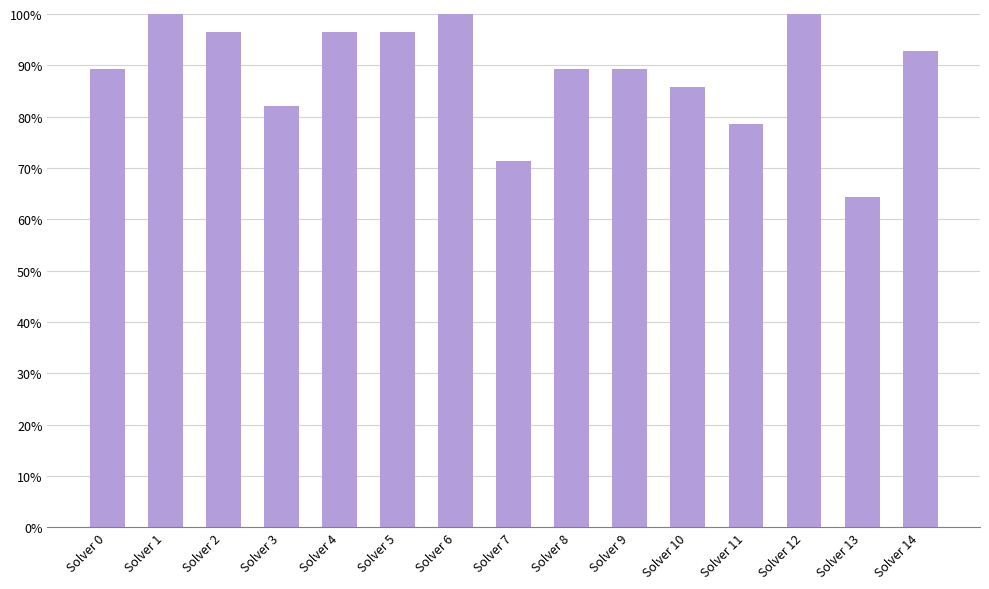

Which has a higher value, Solver 8 or Solver 10?

Solver 8